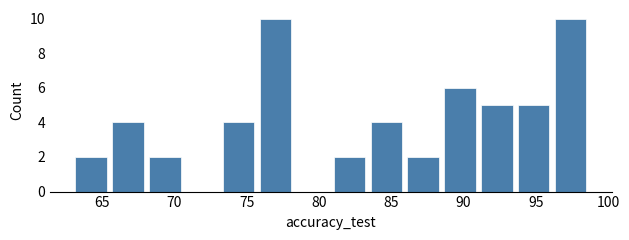

Reading left to right, transcribe this chart: for each bar, give the range it covers on the x-axis and its height. Neither the bar edges nor the heights are printed on the chart, so give them approximately, as read against the axes.

63.0 to 65.5: 2
65.5 to 68.0: 4
68.0 to 70.5: 2
70.5 to 73.0: 0
73.0 to 75.5: 4
75.5 to 78.5: 10
78.5 to 81.0: 0
81.0 to 83.5: 2
83.5 to 86.0: 4
86.0 to 88.5: 2
88.5 to 91.0: 6
91.0 to 93.5: 5
93.5 to 96.0: 5
96.0 to 98.5: 10